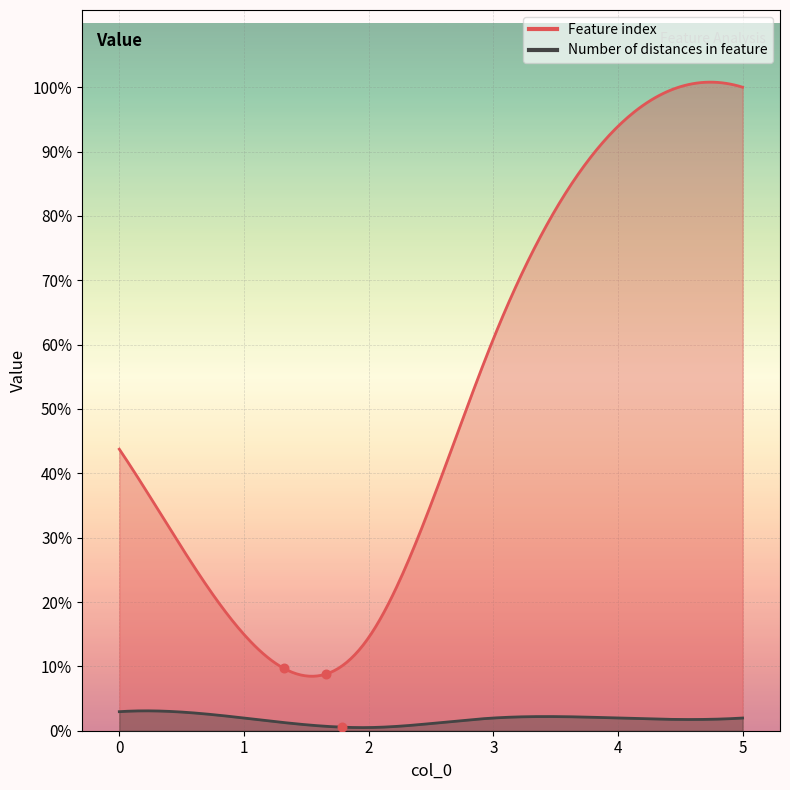

Which series has the largest total across all categories?

Feature index